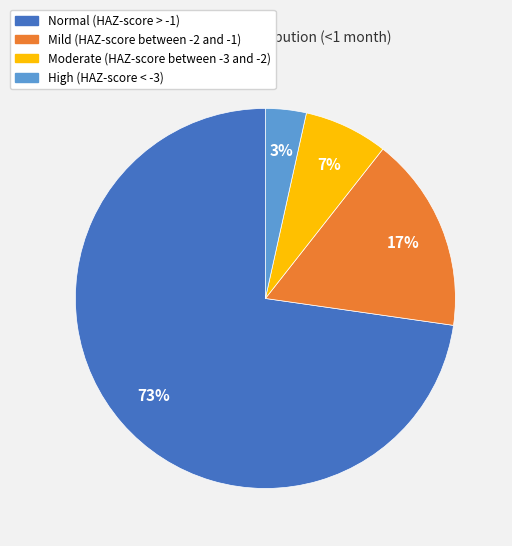

Is there a majority slice in this chart?

Yes